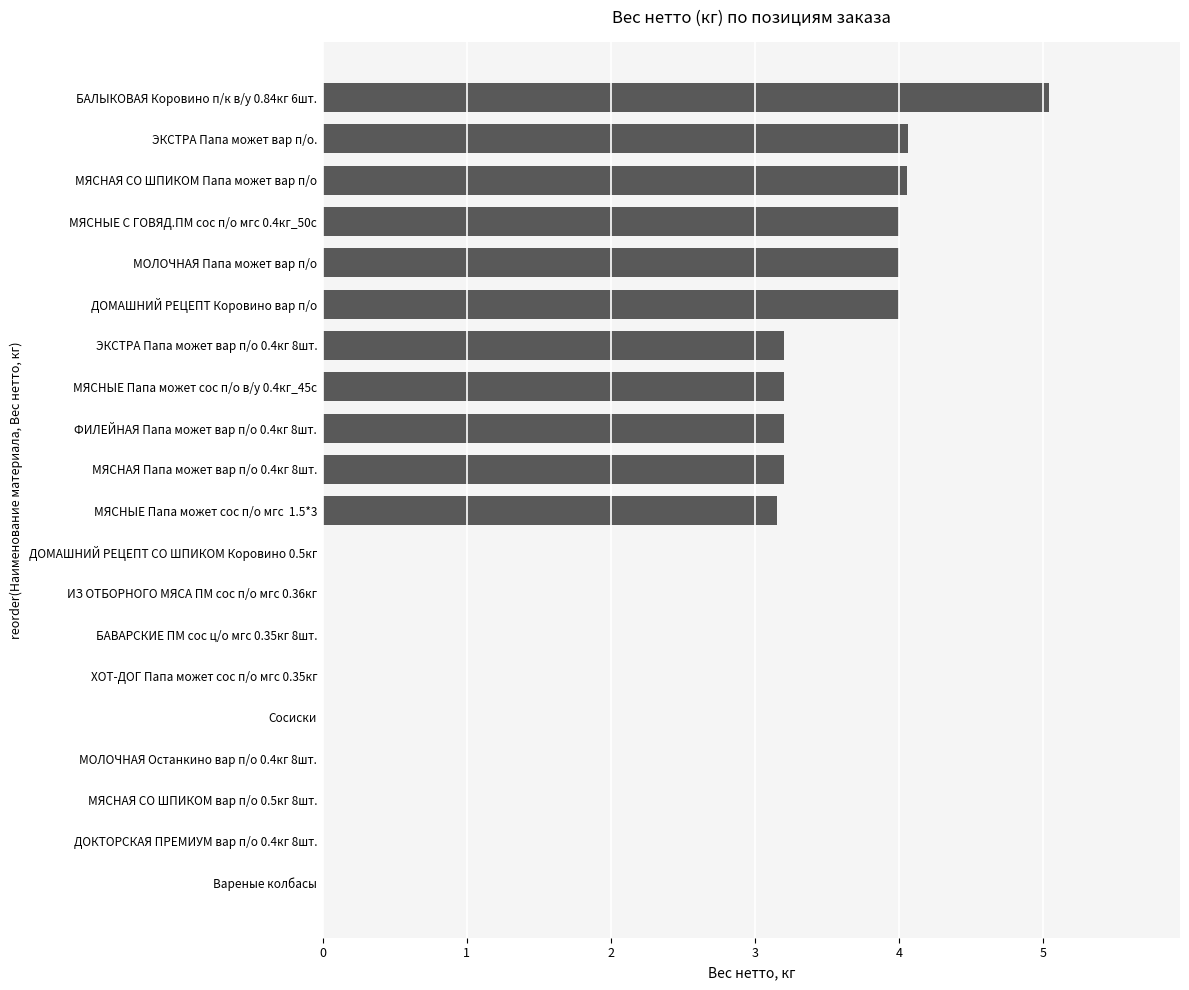

What value does the data have at ДОМАШНИЙ РЕЦЕПТ Коровино вар п/о?

4.0